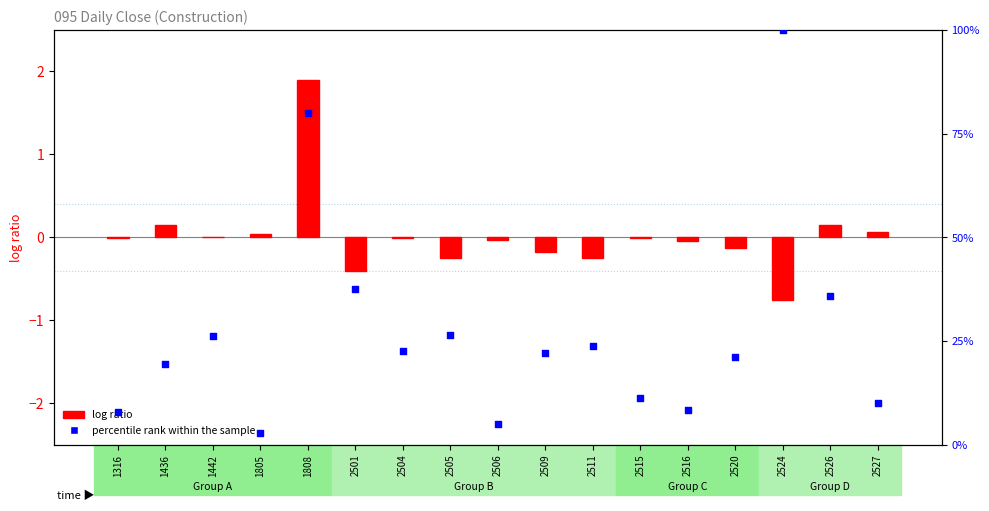

What is the total value across all series at 2501?

37.2